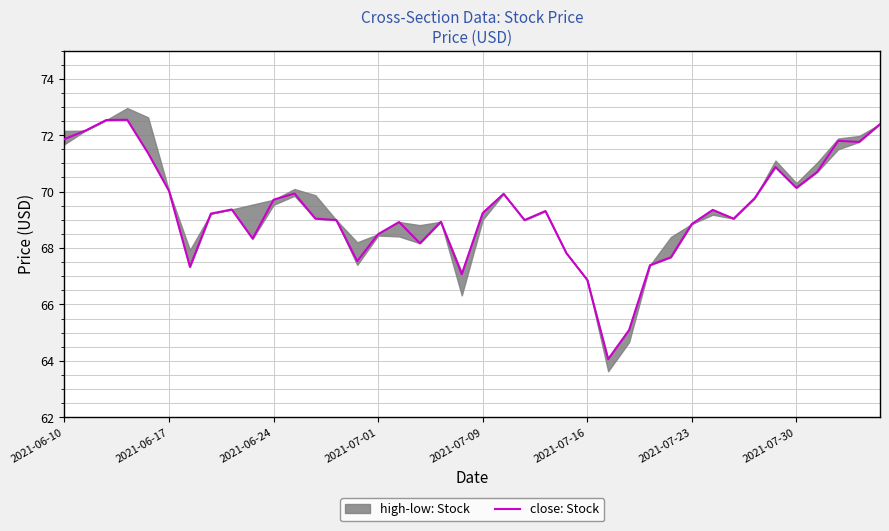

What is the difference between the values at 27 and 37?

6.7